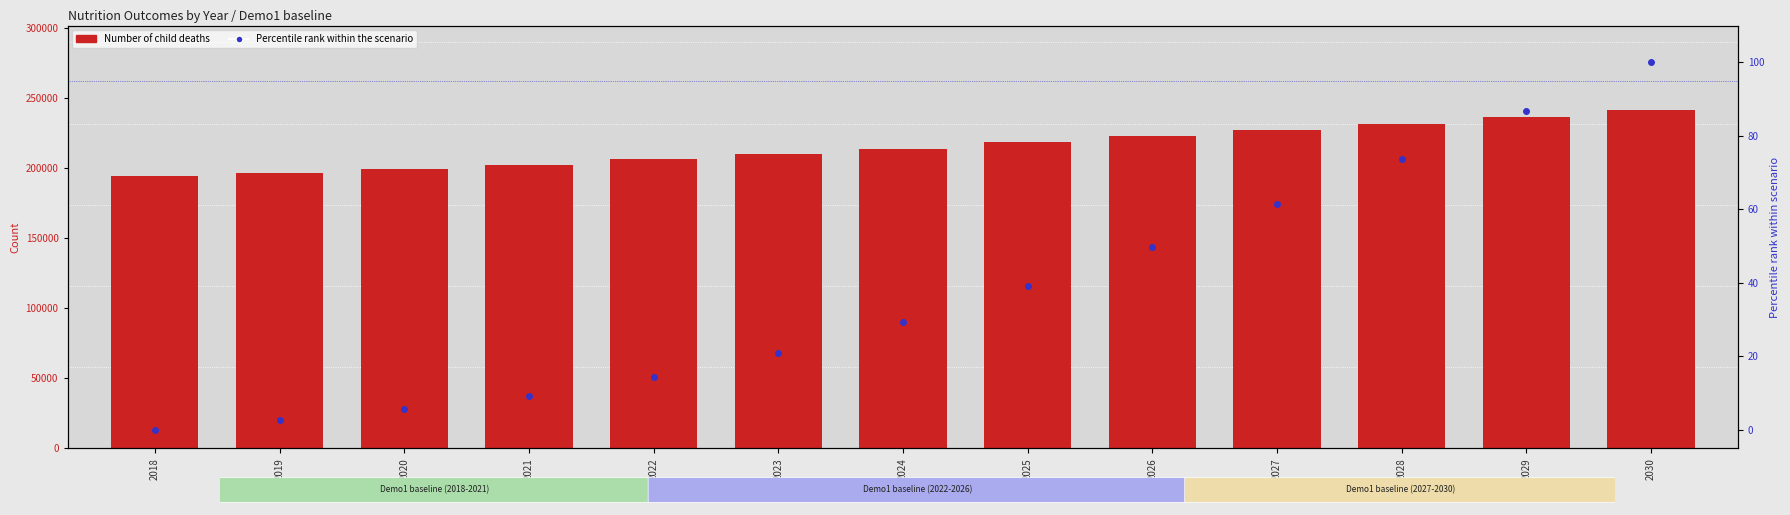

Rank the series by their maximum value, from highest to lowest.

Number of child deaths, Percentile rank within the scenario